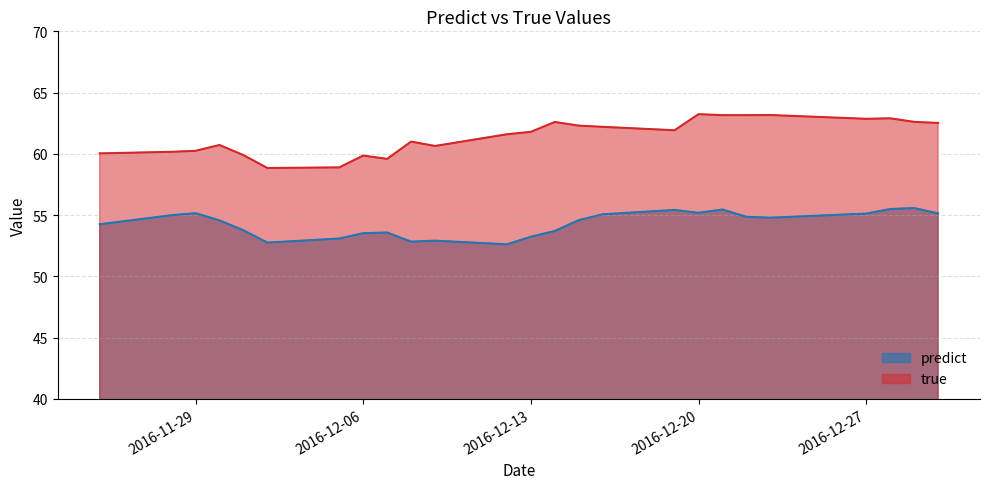

At how many categories does at least one series exceed 54?

25